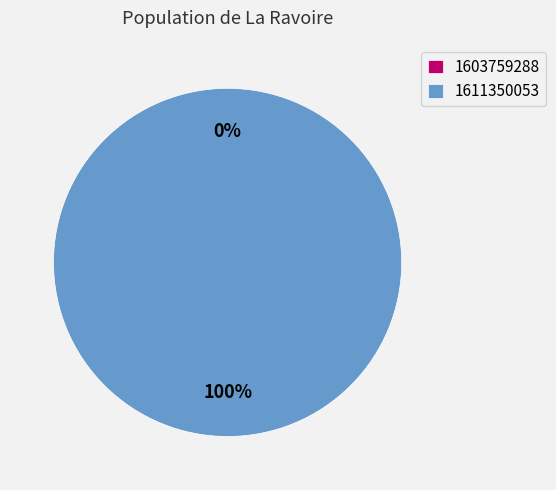

Is the sum of 1611350053 and 1603759288 greater than half?

Yes